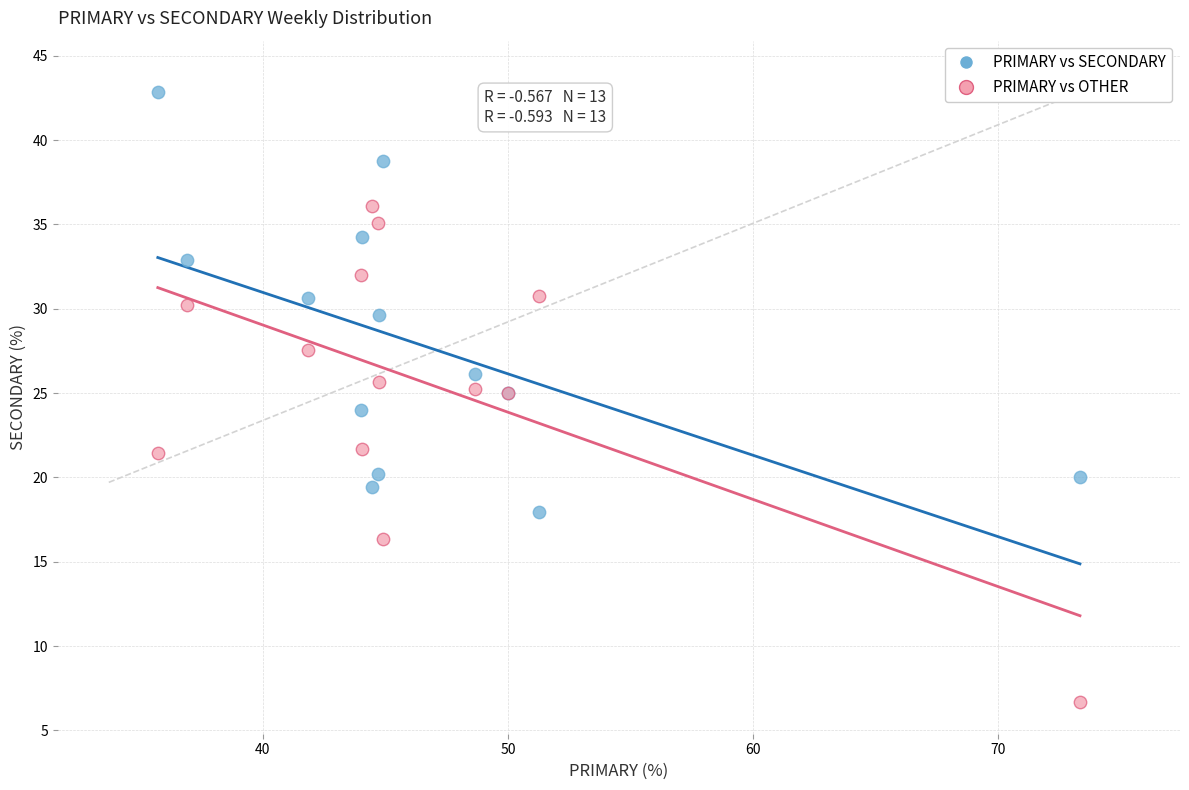

Which series has the widest spread of Y values?

PRIMARY vs OTHER